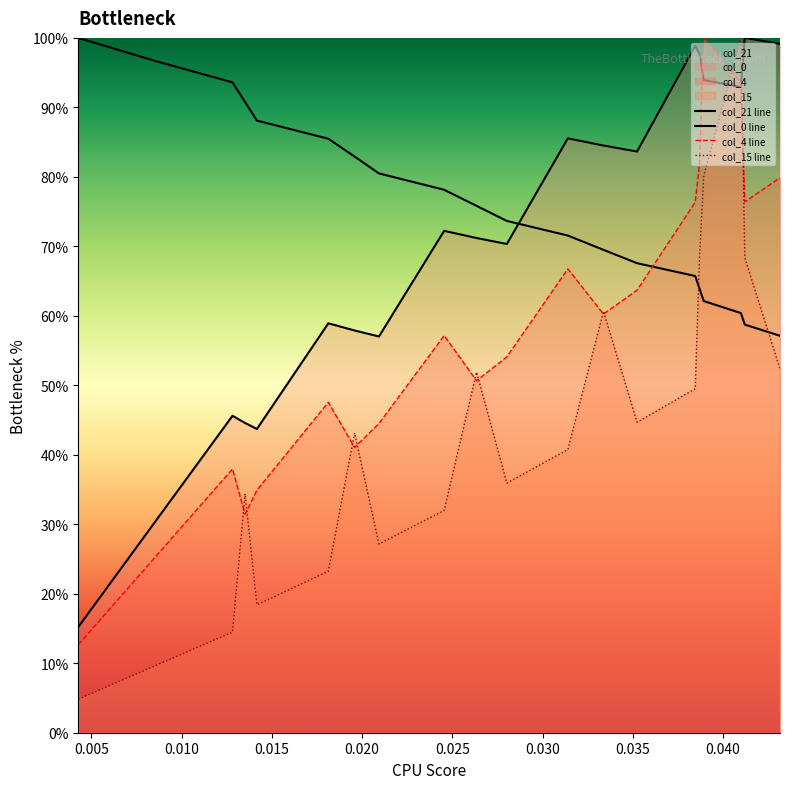

Does the chart have visible grid lines?

No